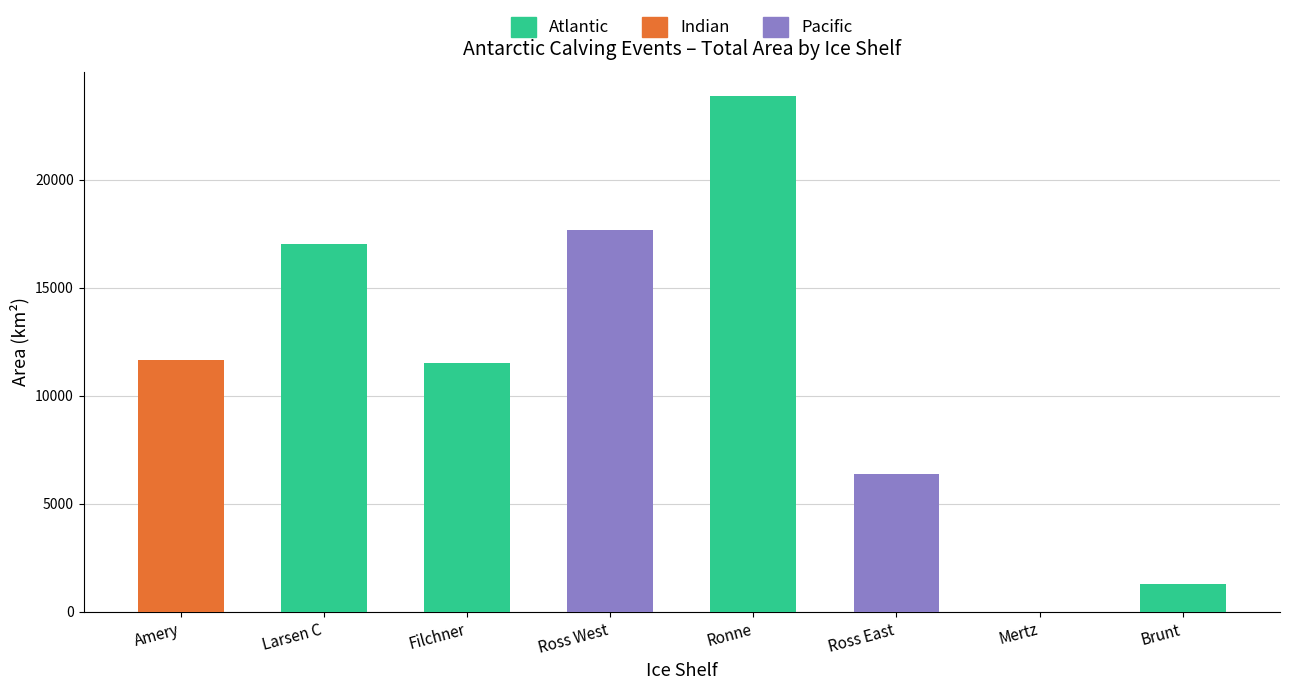

What is the maximum value for Pacific?

17675